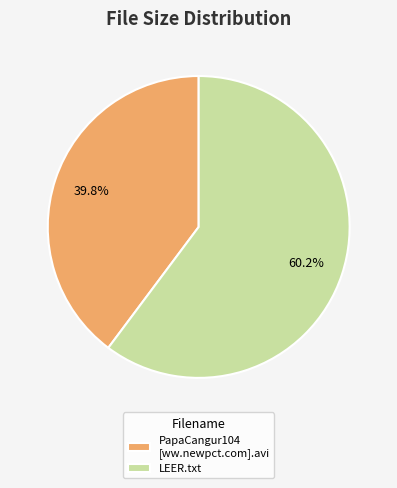

Count the number of slices in the pie.

2